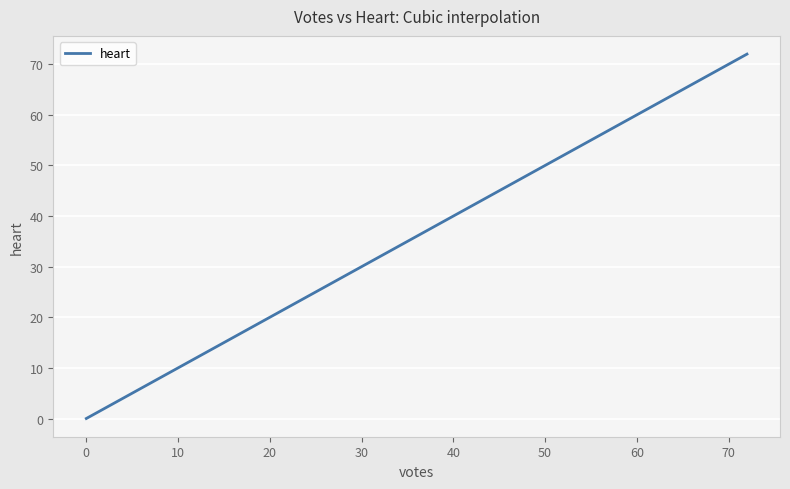

What is the maximum value shown in the chart?

72.0